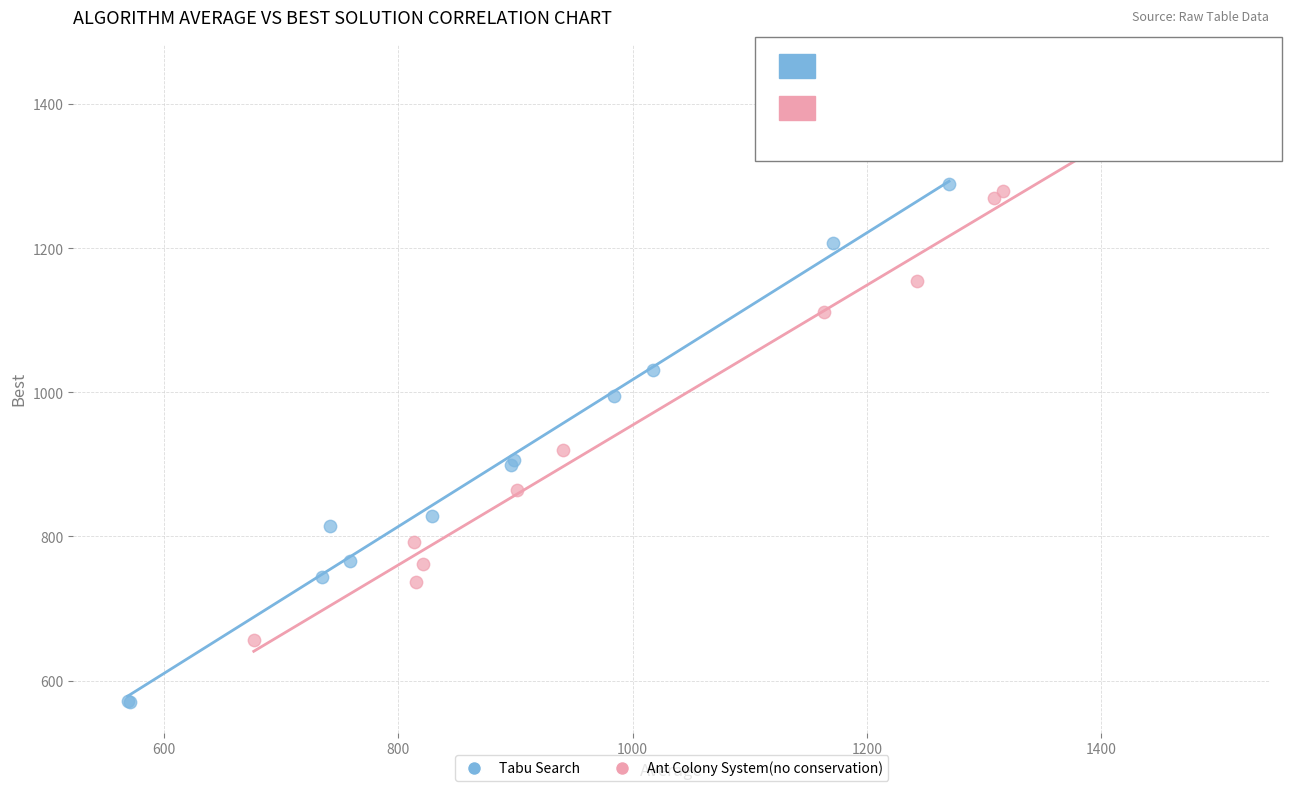

Which series contains the lowest Y value?

Tabu Search